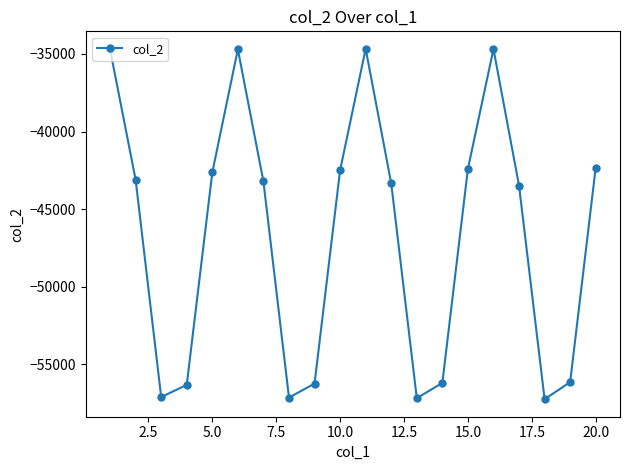

True or false: there are more than 1 points higher than both neighbors.

True